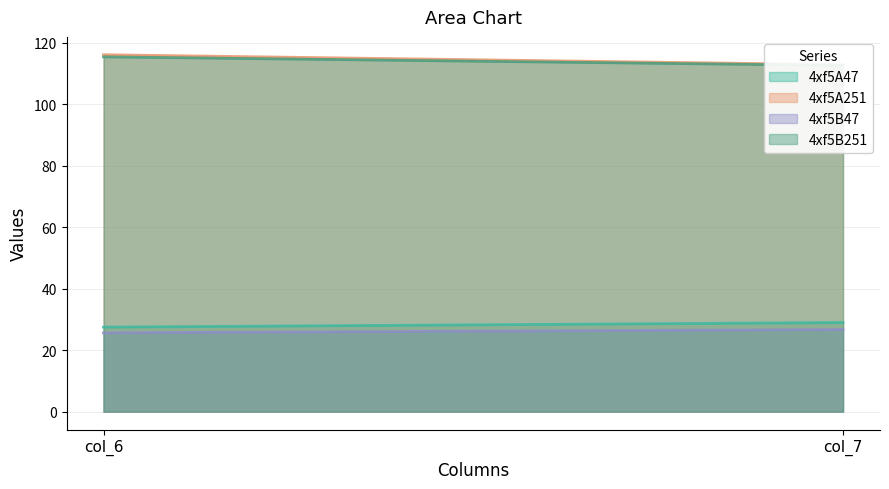

The value of 4xf5A47 at col_6 is 27.5. True or false?

True